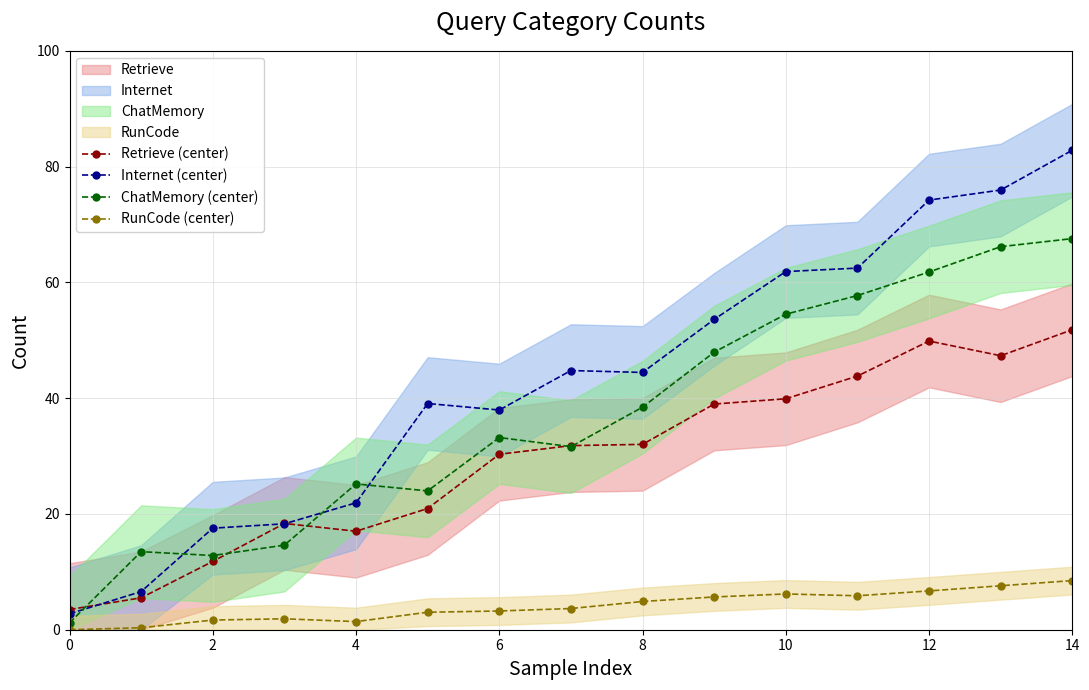

True or false: RunCode (center) and Internet (center) intersect in this chart.

False